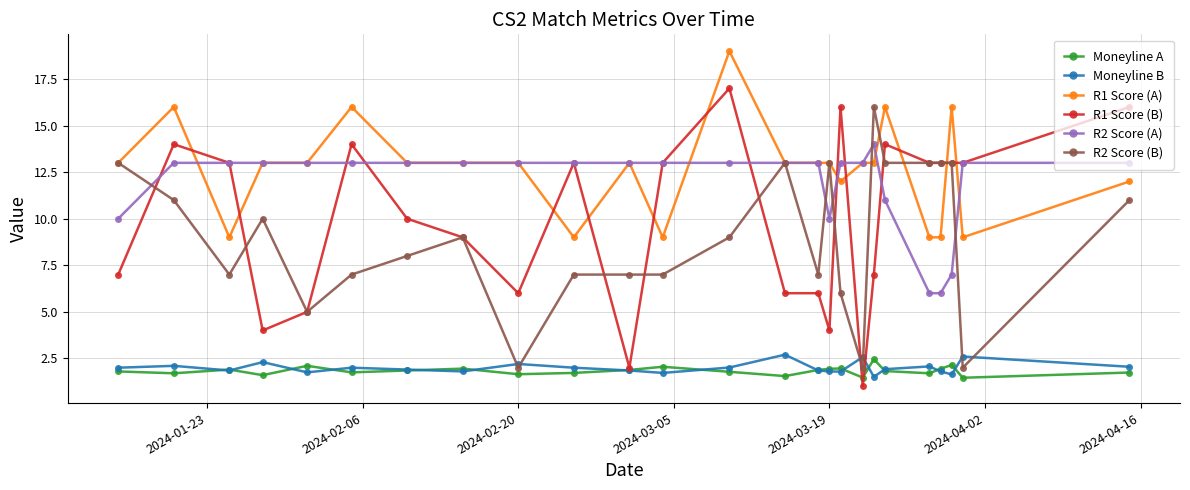

What is the lowest value of the R1 Score (A) series?

9.0